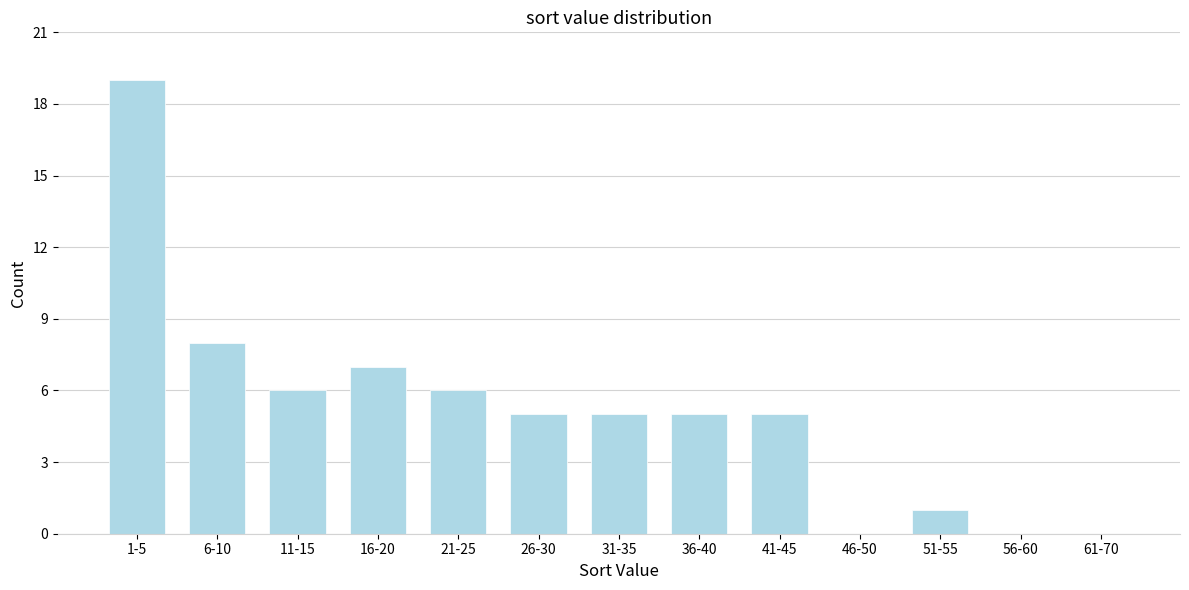

Reading right to left, what are all the values shown in this chart?

61-70=0	56-60=0	51-55=1	46-50=0	41-45=5	36-40=5	31-35=5	26-30=5	21-25=6	16-20=7	11-15=6	6-10=8	1-5=19